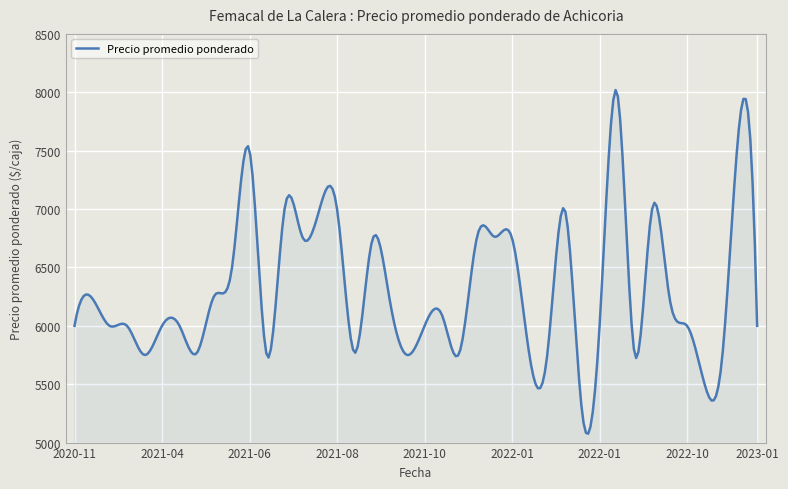

What is the greatest value displayed?

8019.3